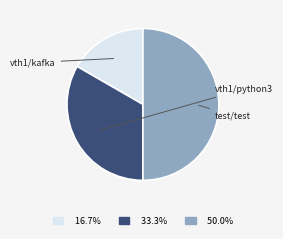

Does test/test account for over 50% of the chart?

No